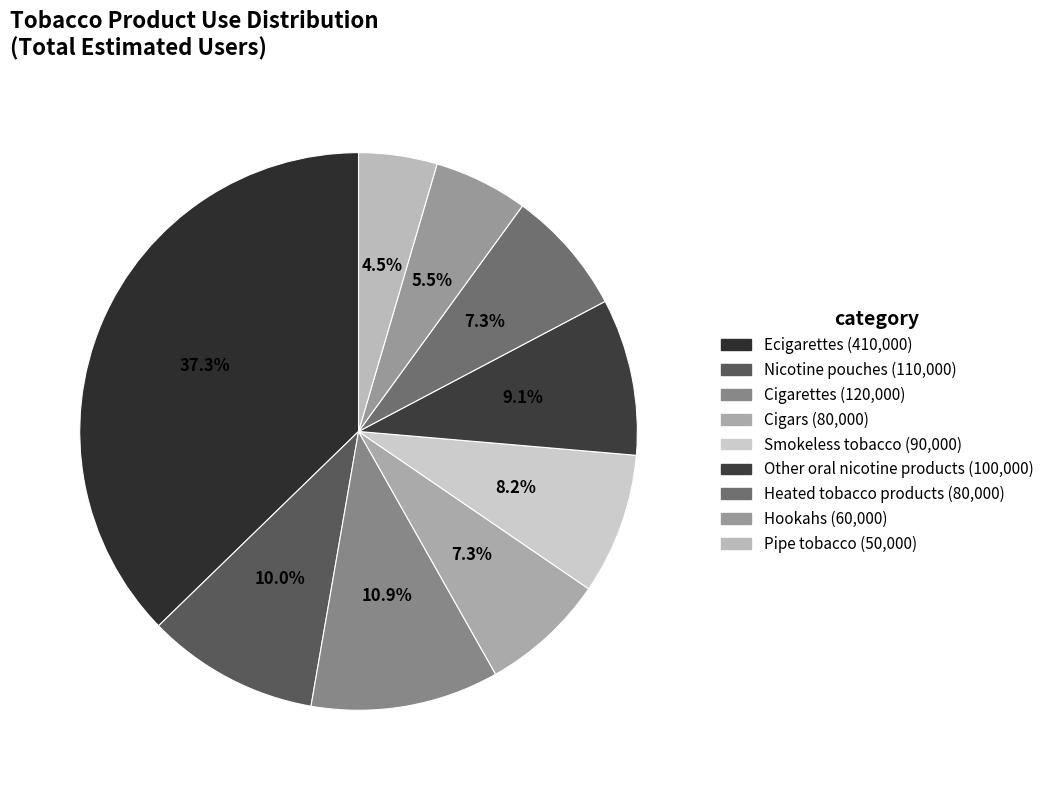

Rank the categories by value from lowest to highest.

Pipe tobacco, Hookahs, Cigars, Heated tobacco products, Smokeless tobacco, Other oral nicotine products, Nicotine pouches, Cigarettes, Ecigarettes